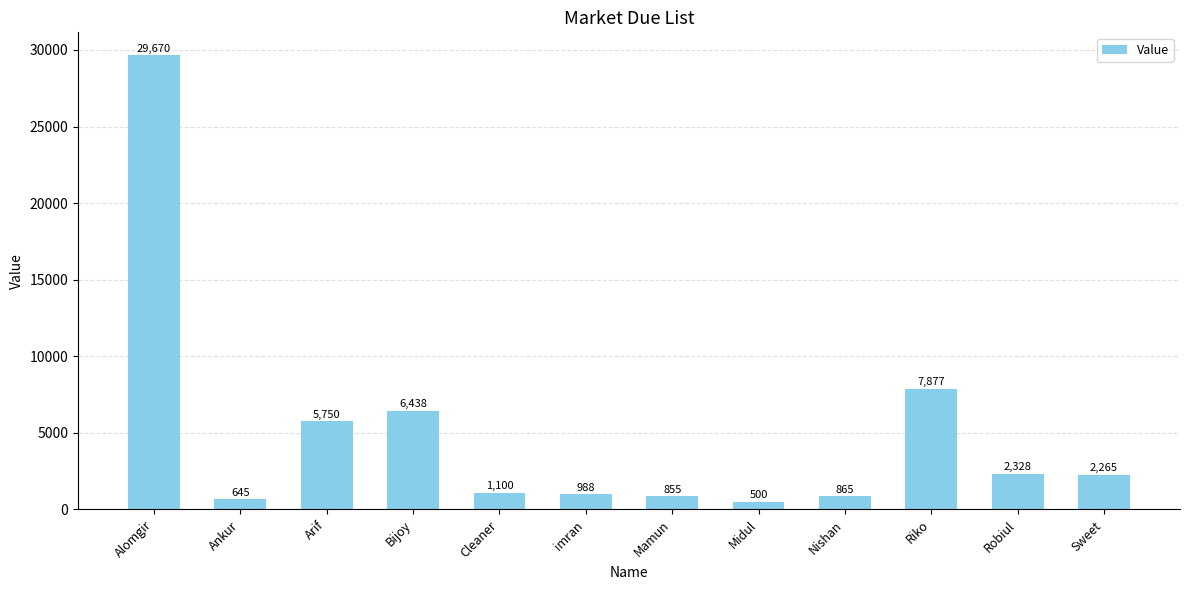

What is the ratio of the value at Nishan to the value at Bijoy?

0.1